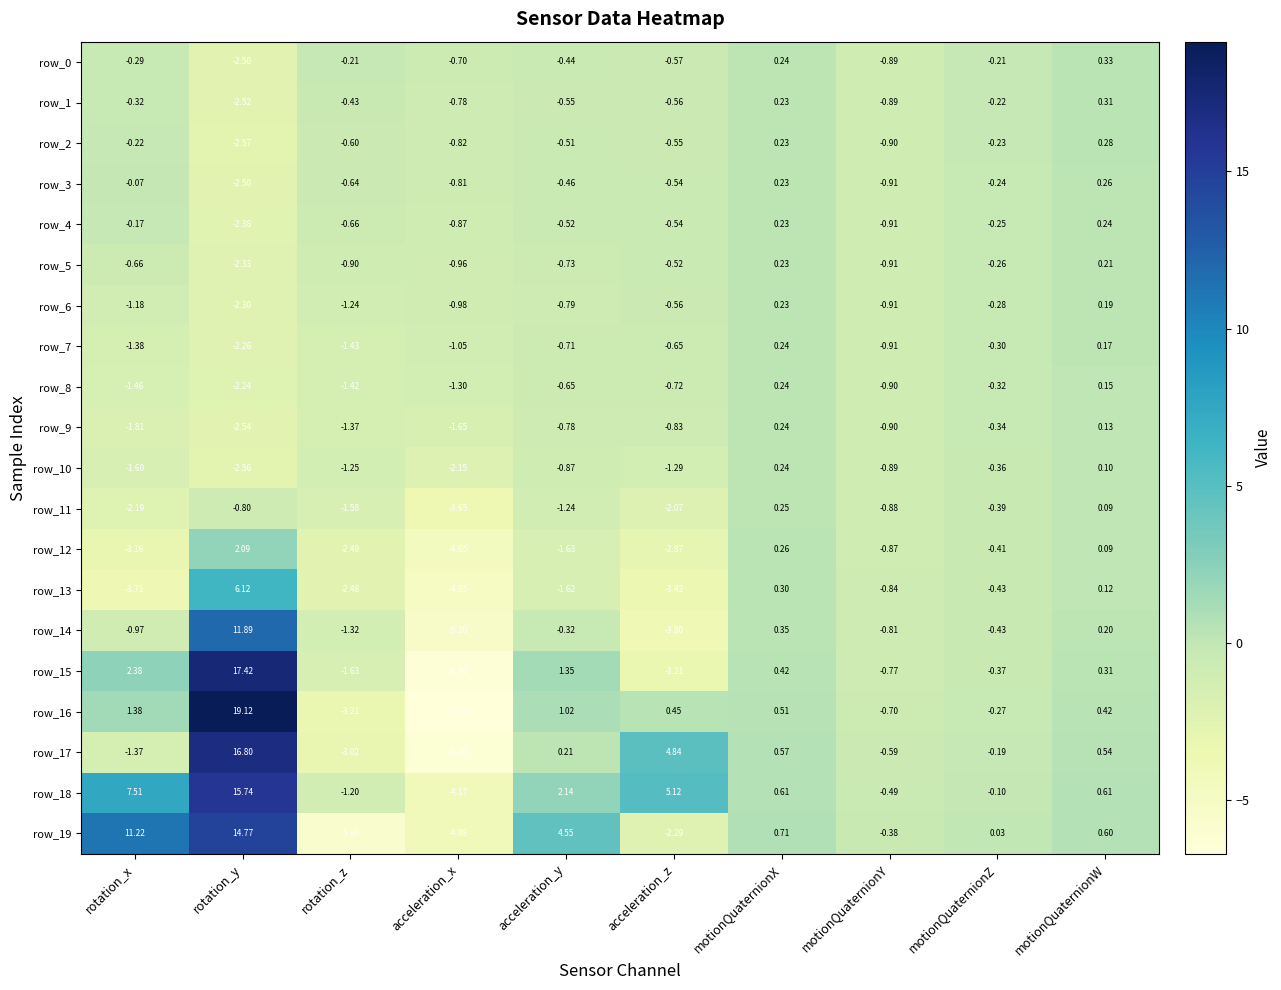

What is the sum of all row_8 values?

-8.6